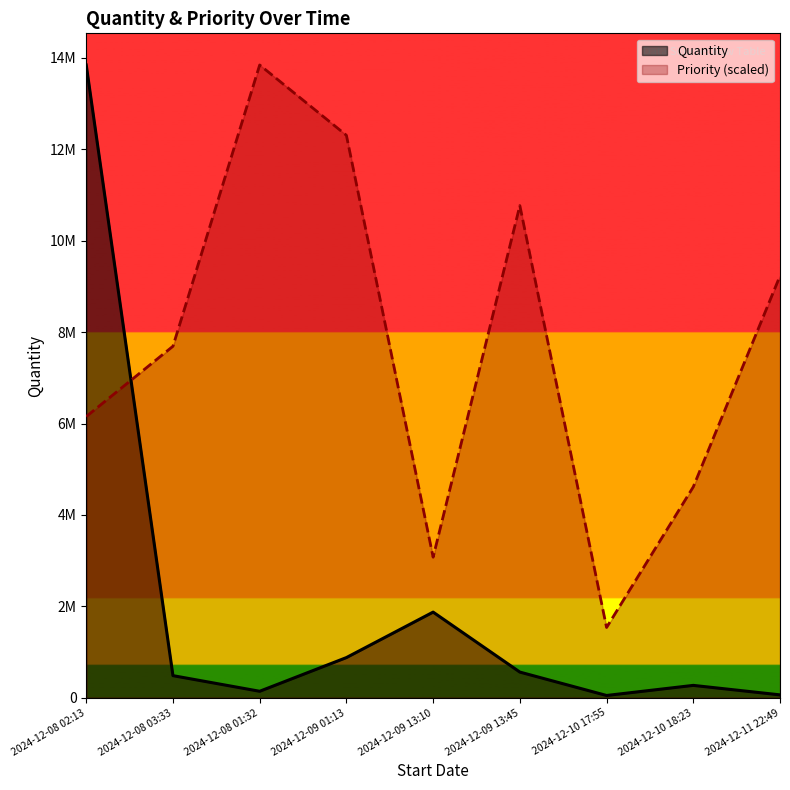

Reading left to right, list all the values displayed in this chart.

Quantity: 2024-12-08 02:13=13845000.0	2024-12-08 03:33=485000.0	2024-12-08 01:32=143000.0	2024-12-09 01:13=880000.0	2024-12-09 13:10=1875000.0	2024-12-09 13:45=563000.0	2024-12-10 17:55=51000.0	2024-12-10 18:23=272000.0	2024-12-11 22:49=64500.0
Priority: 2024-12-08 02:13=6153333.3	2024-12-08 03:33=7691666.7	2024-12-08 01:32=13845000.0	2024-12-09 01:13=12306666.7	2024-12-09 13:10=3076666.7	2024-12-09 13:45=10768333.3	2024-12-10 17:55=1538333.3	2024-12-10 18:23=4615000.0	2024-12-11 22:49=9230000.0